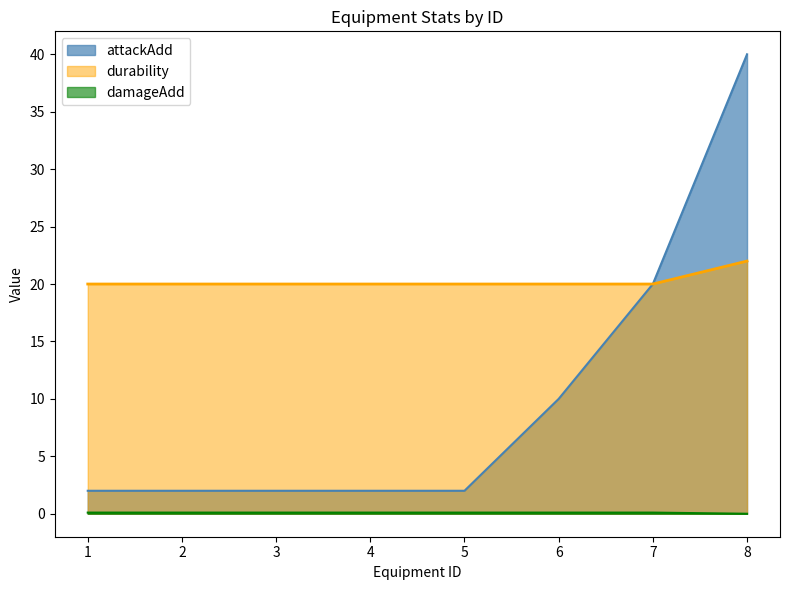

Reading left to right, transcribe all the data shown in this chart.

attackAdd: 1=2.0	2=2.0	3=2.0	4=2.0	5=2.0	6=10.0	7=20.0	8=40.0
durability: 1=20.0	2=20.0	3=20.0	4=20.0	5=20.0	6=20.0	7=20.0	8=22.0
damageAdd: 1=0.1	2=0.1	3=0.1	4=0.1	5=0.1	6=0.1	7=0.1	8=0.0